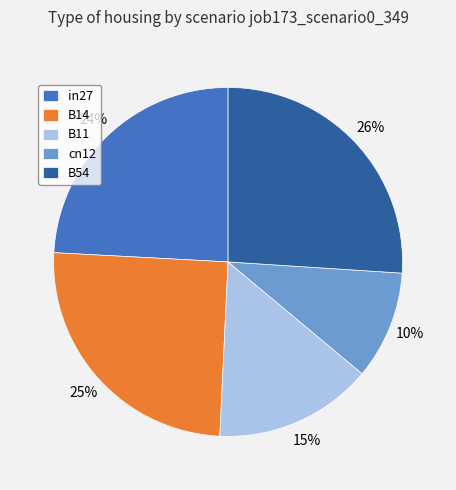

Do B54 and B11 together represent more than half of the pie?

No